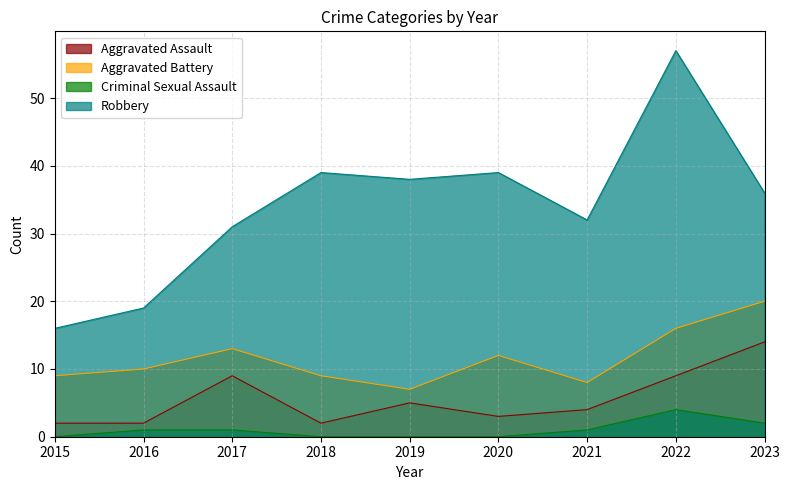

At which label does Criminal Sexual Assault first exceed 1?

2022